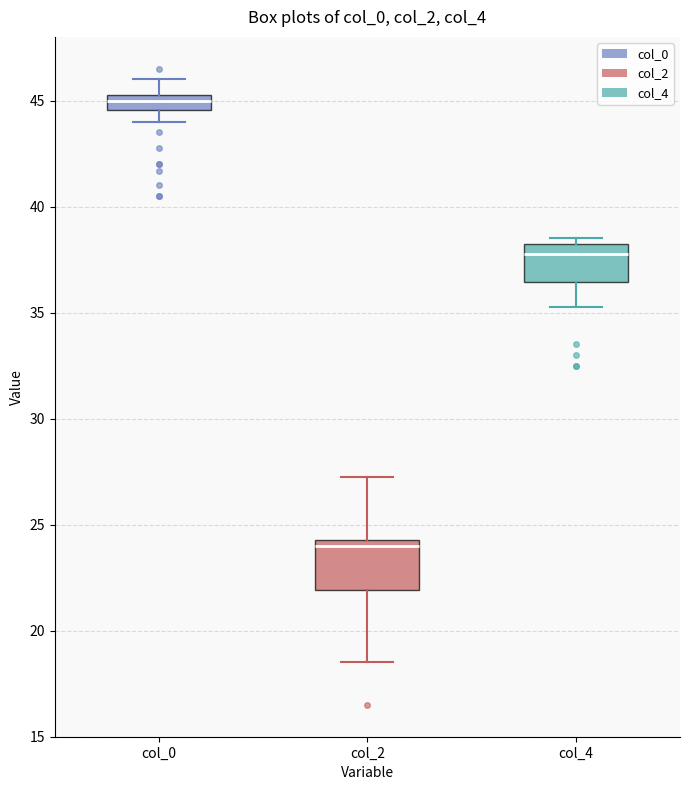

Where is the lower edge of the box for col_0 on the y-axis? The values are not printed on the chart, so give them approximately, as read against the axis.

44.5